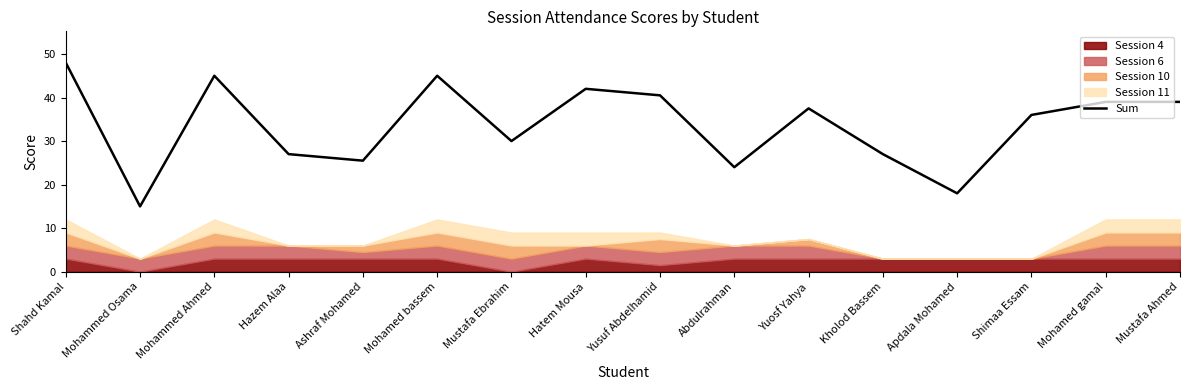

At which category does the data reach its first local peak?

Mohammed Ahmed